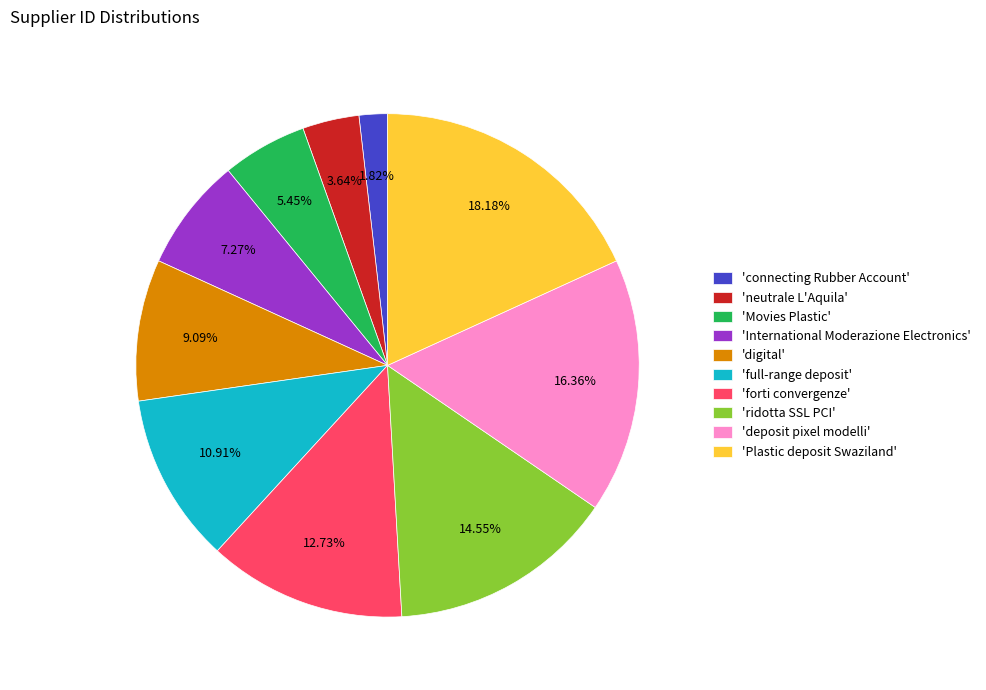

Rank the categories by value from lowest to highest.

'connecting Rubber Account', 'neutrale L'Aquila', 'Movies Plastic', 'International Moderazione Electronics', 'digital', 'full-range deposit', 'forti convergenze', 'ridotta SSL PCI', 'deposit pixel modelli', 'Plastic deposit Swaziland'